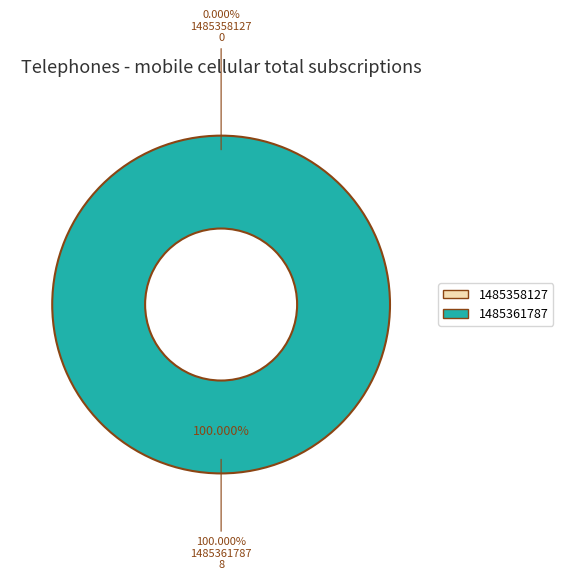

Which slice is the largest?

1485361787